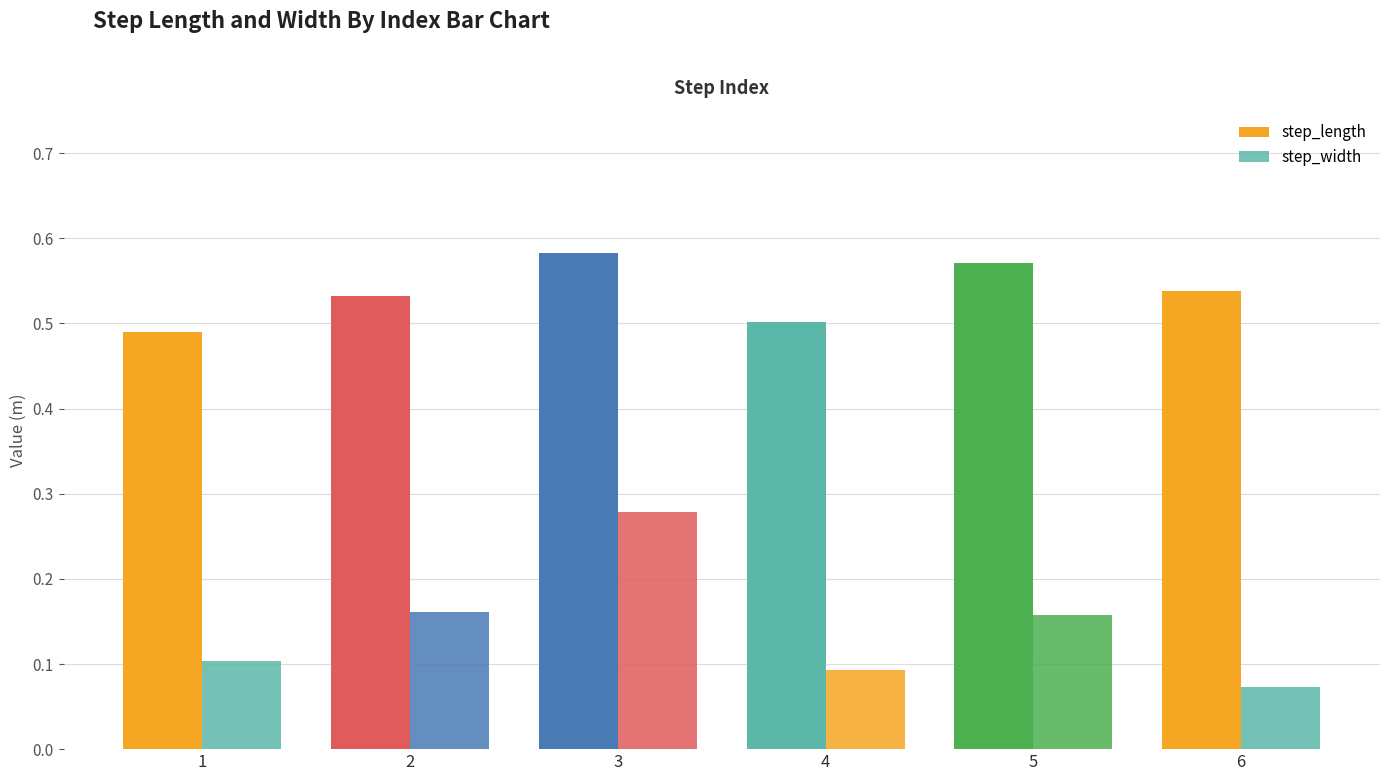

Is the value of step_width at 2 greater than the value of step_length at 6?

No